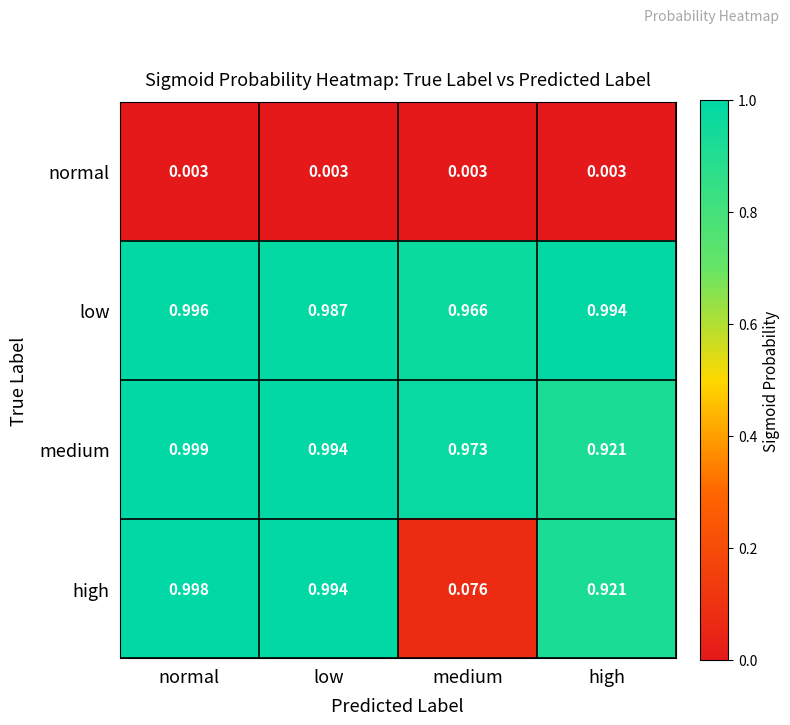

Which series has the largest total across all categories?

low